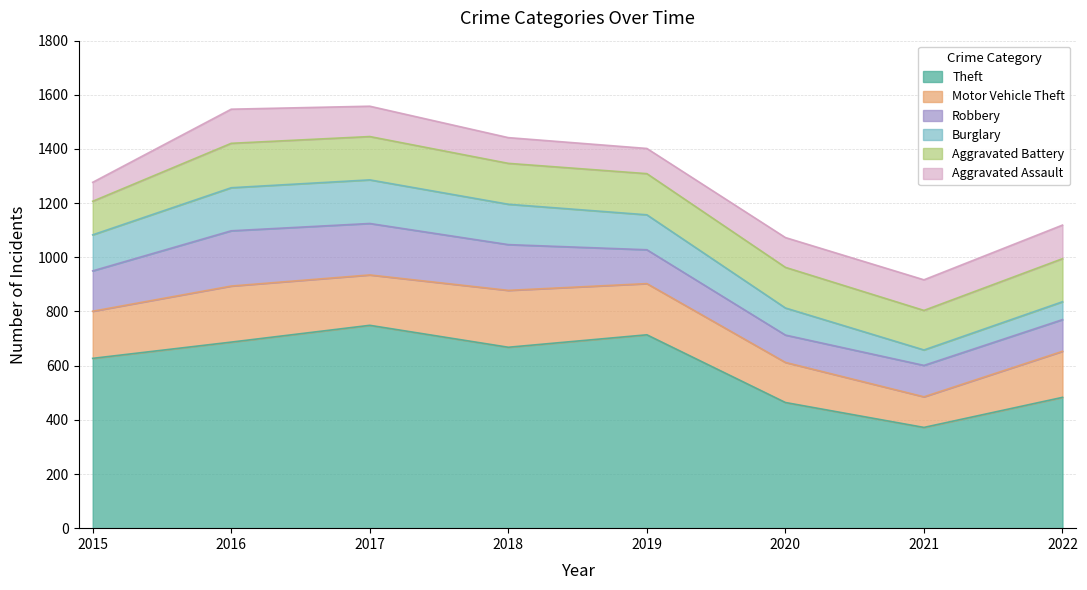

How many interior local valleys does the Robbery series have?

1